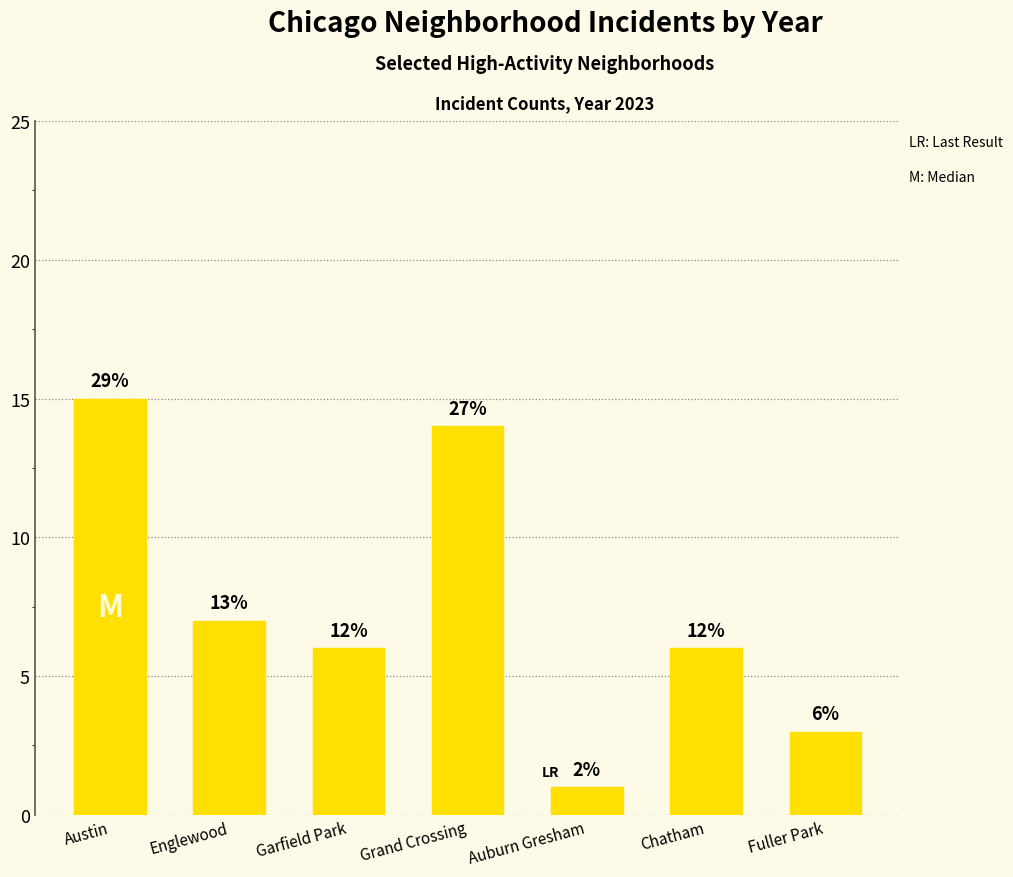

How many bars are there in total?

7